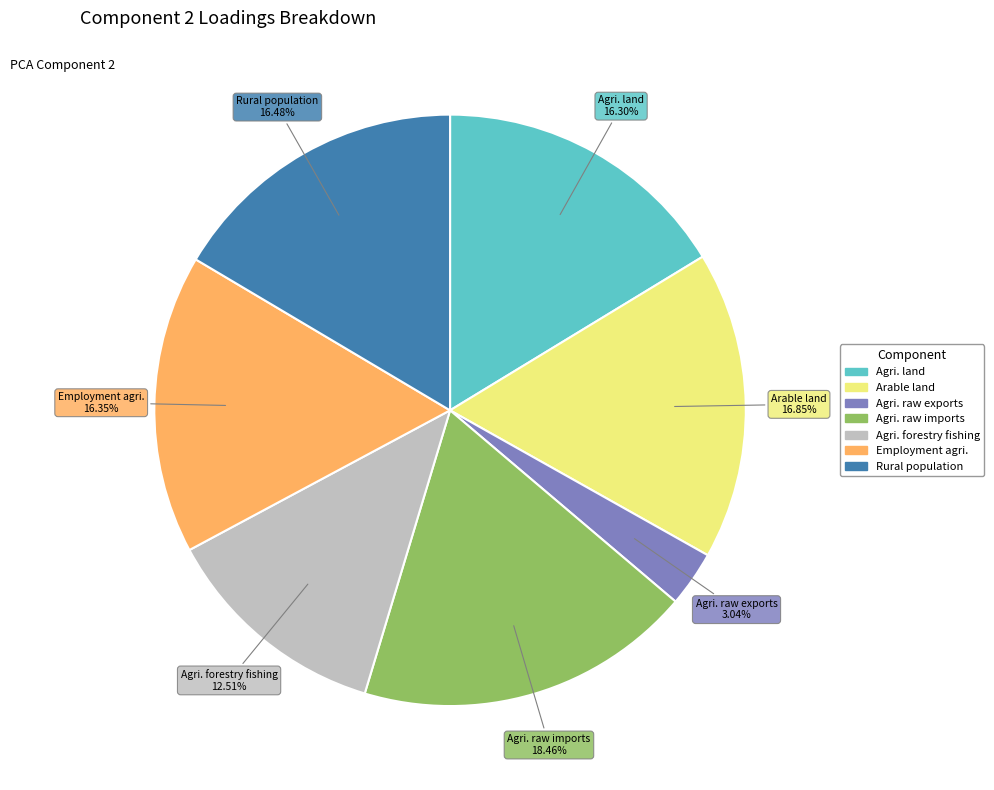

To the nearest percent, what is the average slice percentage?

14%